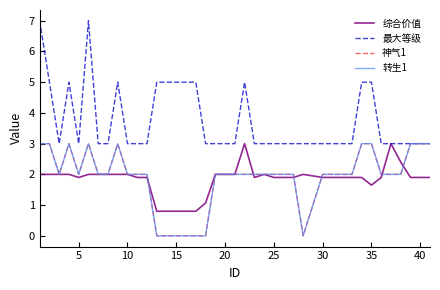

What is the greatest value displayed?

7.0